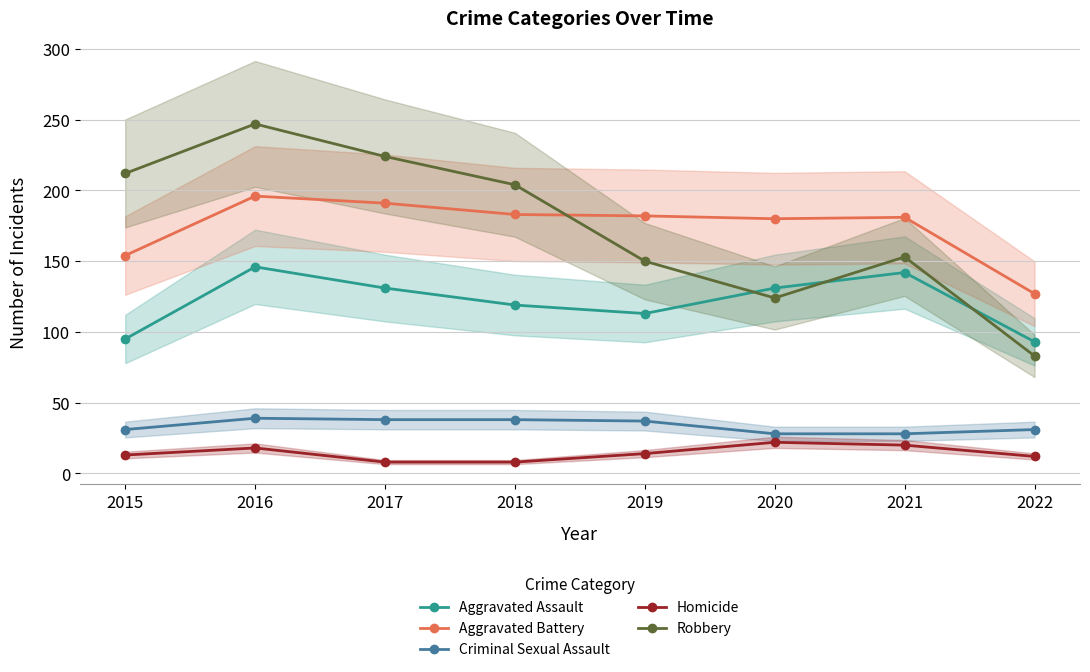

What is the average value of the Aggravated Battery series?

174